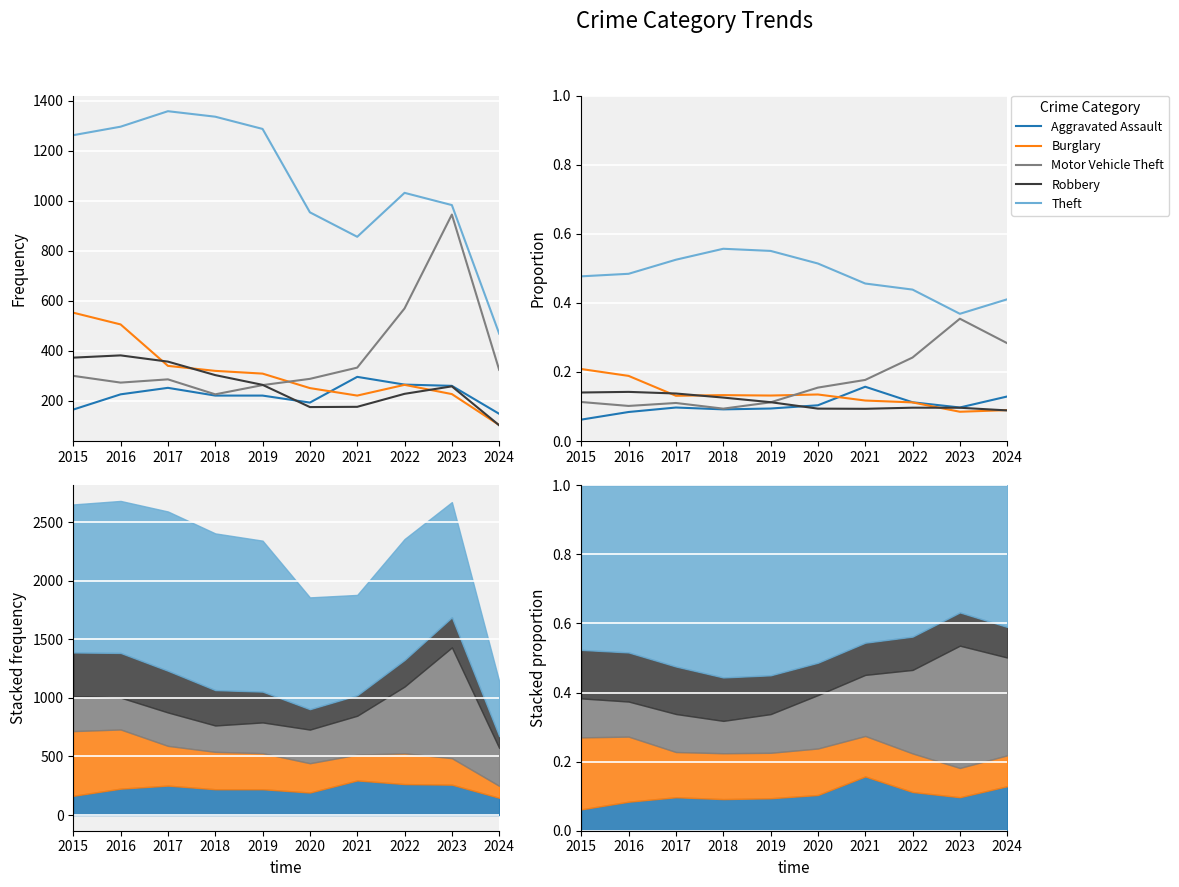

Rank the series at 2015 from highest to lowest value.

Theft, Burglary, Robbery, Motor Vehicle Theft, Aggravated Assault